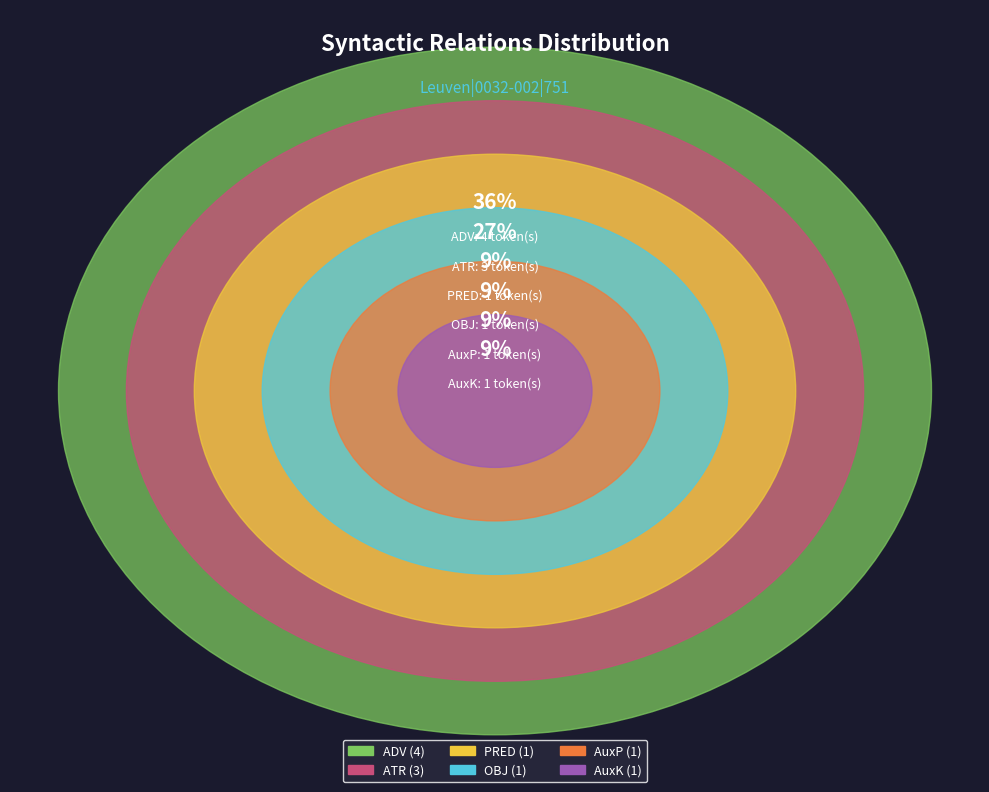

Does any single category account for the majority?

No